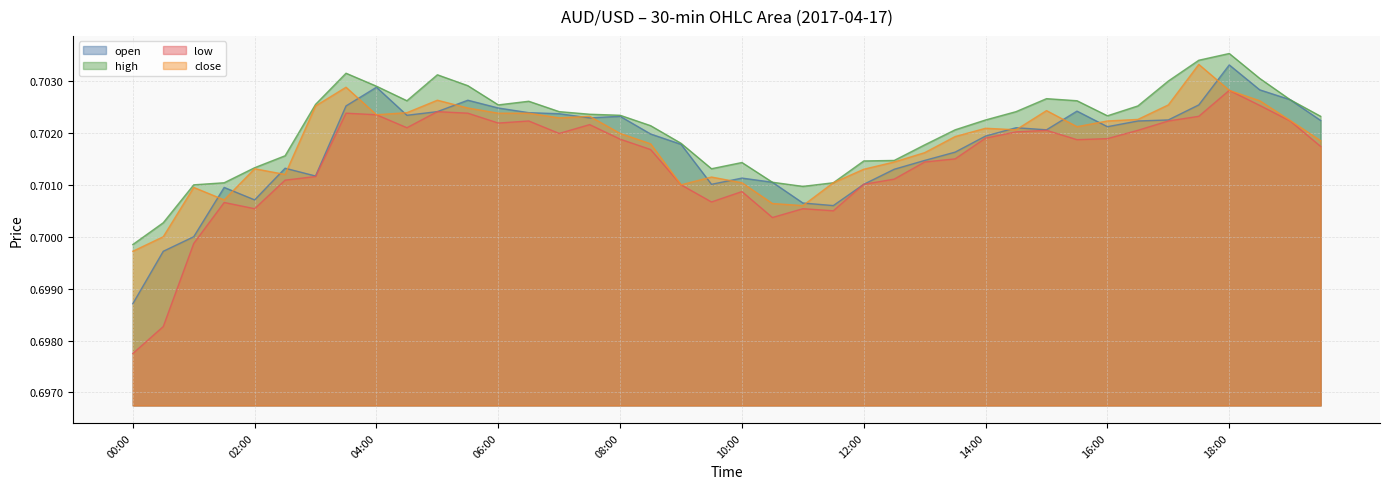

At which label does close reach its minimum?

00:00